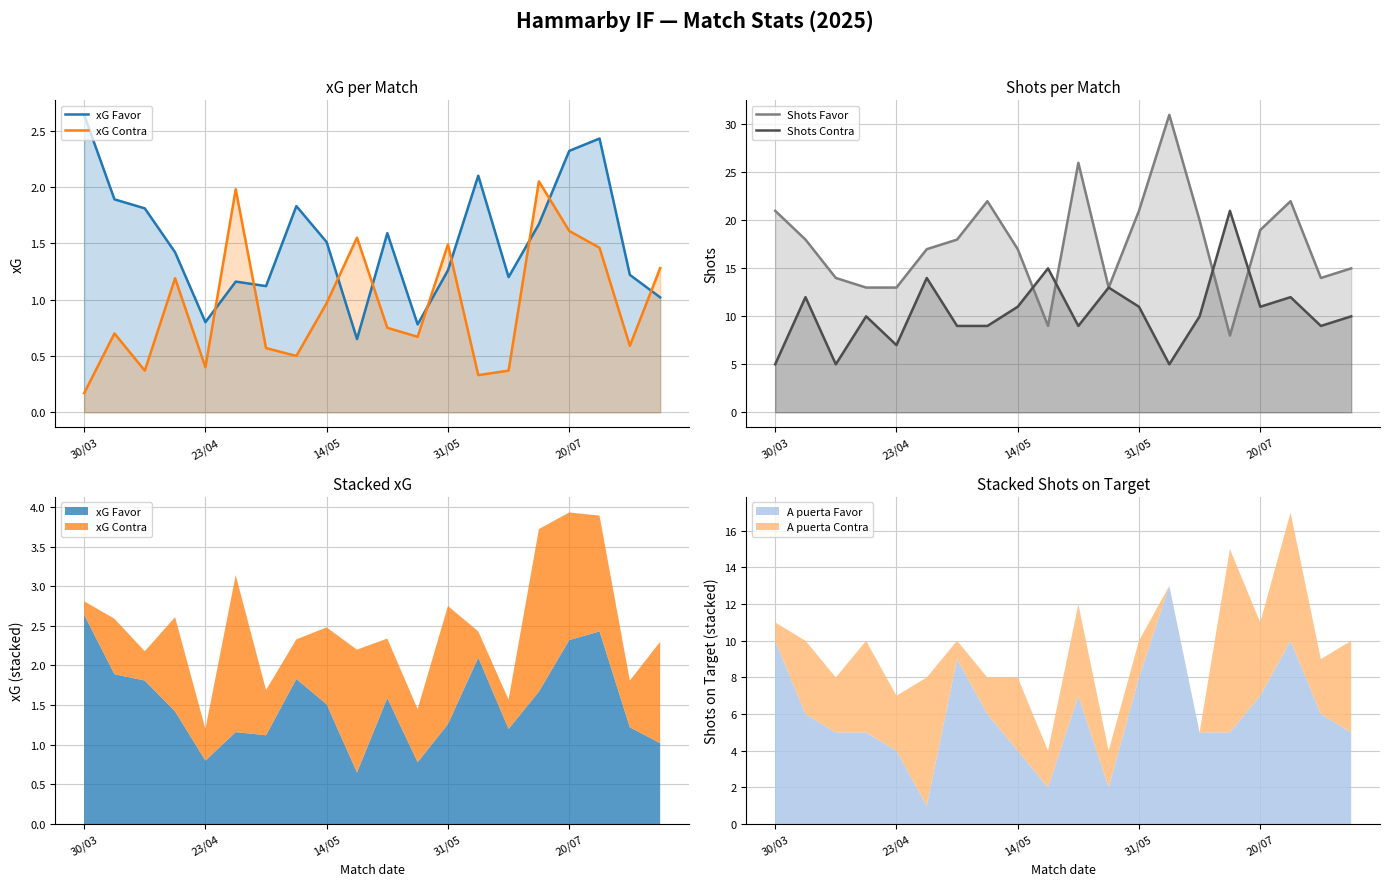

What is the difference between the xG Contra values at 9 and 16?

0.1